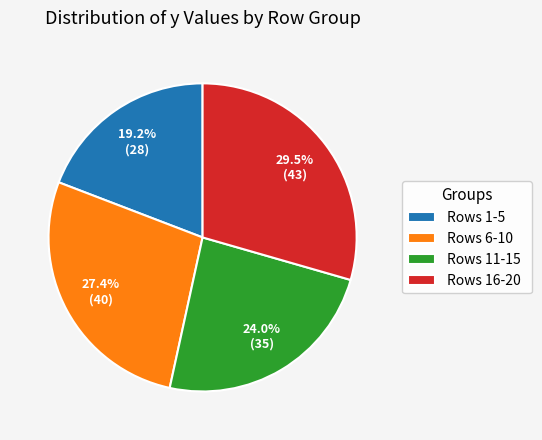

Which slice is the largest?

Rows 16-20